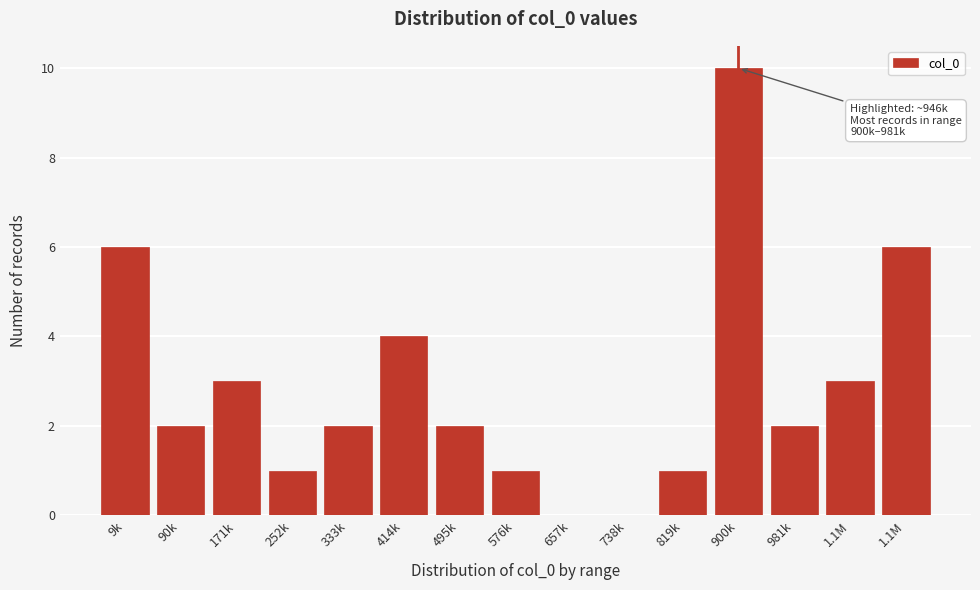

How many categories are shown in the chart?

15